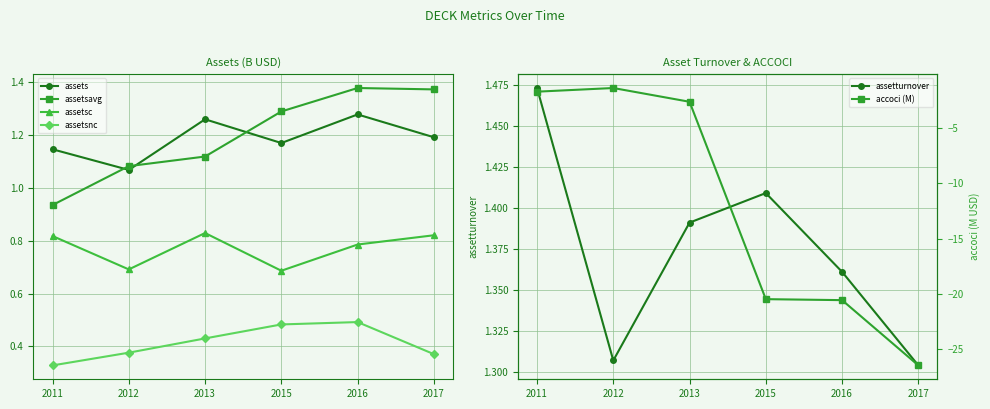

In assets, how many points are higher than both neighbors (excluding endpoints)?

2